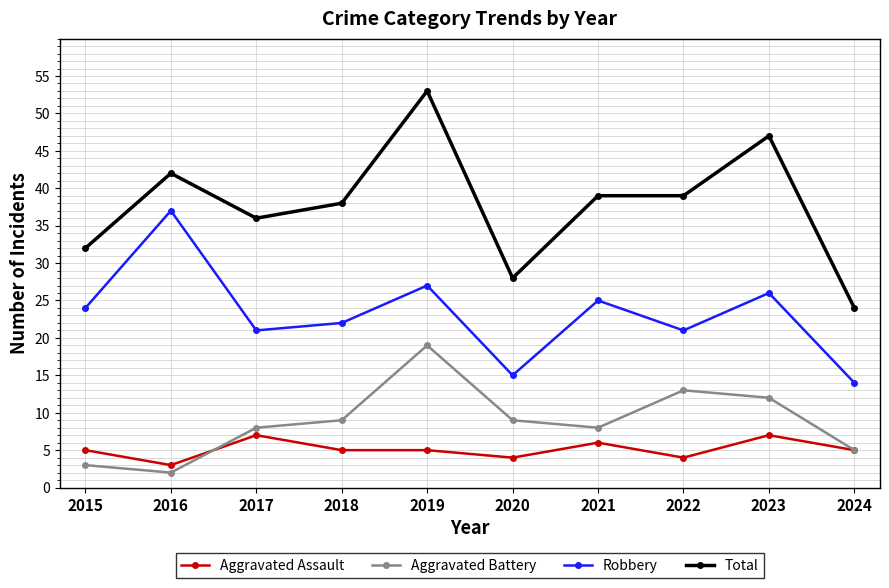

The Aggravated Battery series shows 16 at 2018. True or false?

False